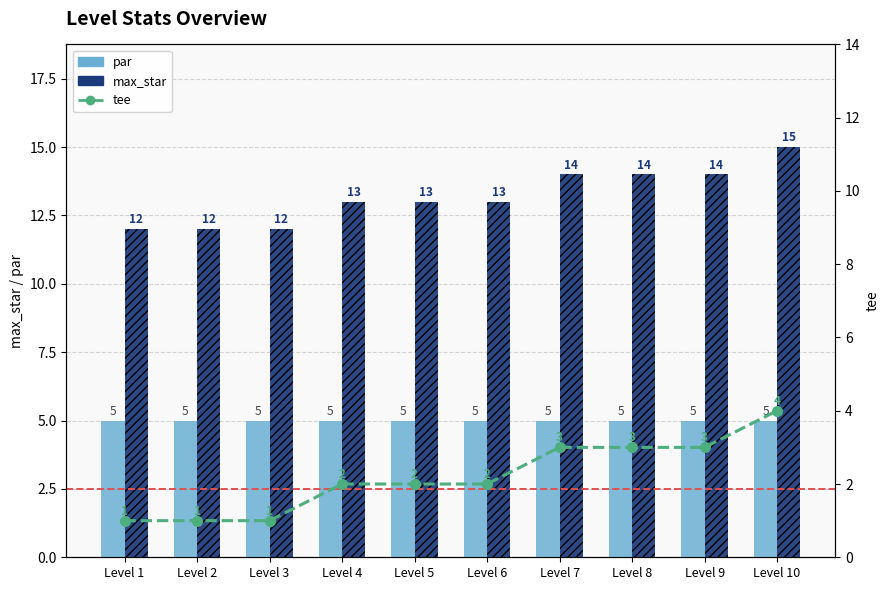

What is the minimum value shown in the chart?

1